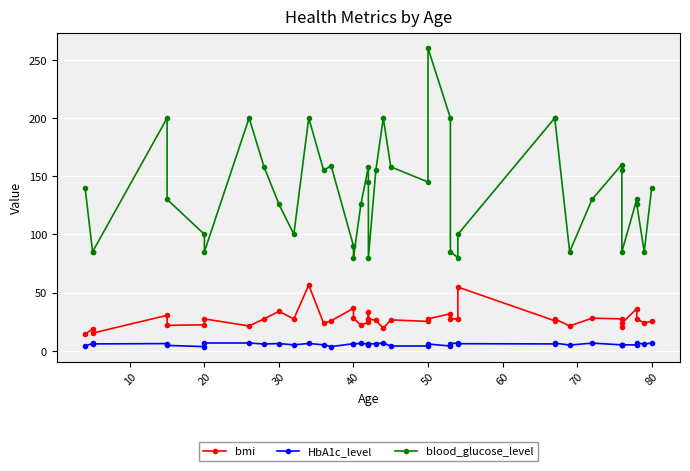

Rank the series by their average value, from highest to lowest.

blood_glucose_level, bmi, HbA1c_level